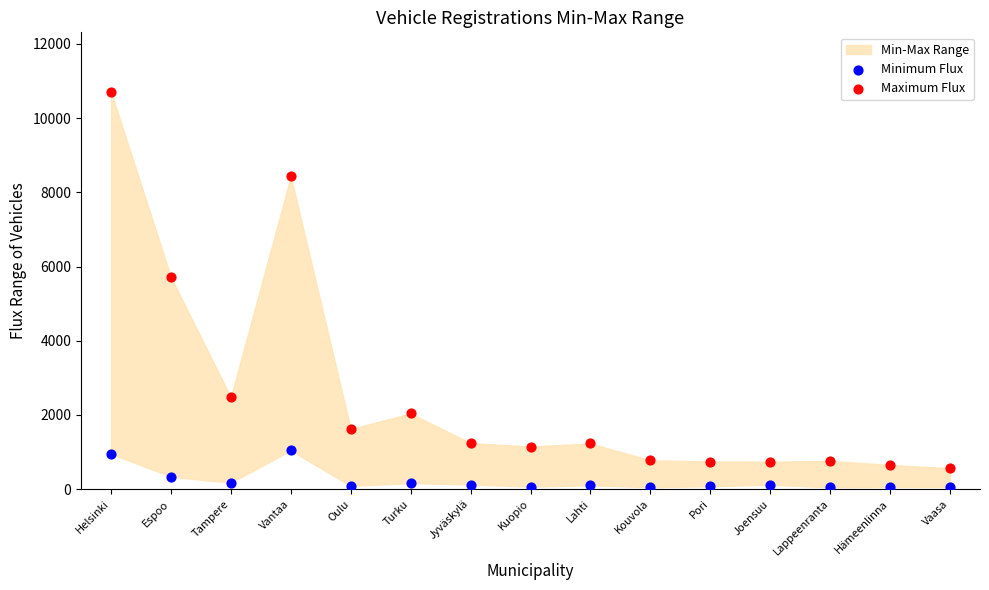

Across all data points, what is the range of Y values (max minus min)?

10662